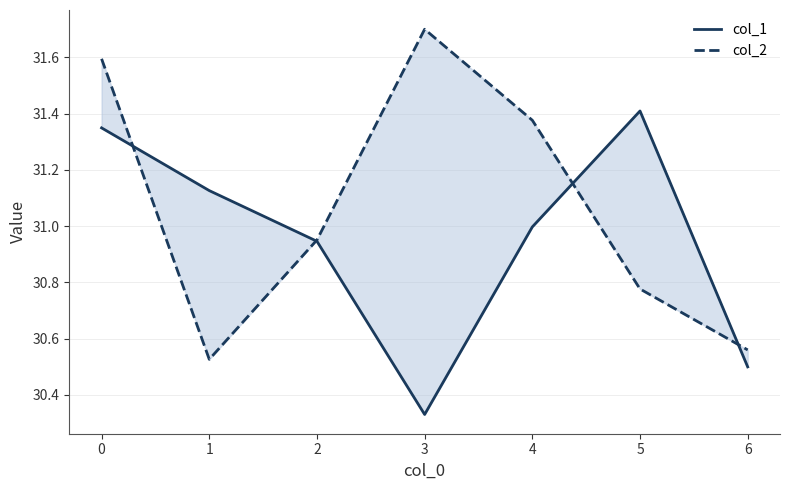

Is it true that col_1 equals 17.2 at 1?

False